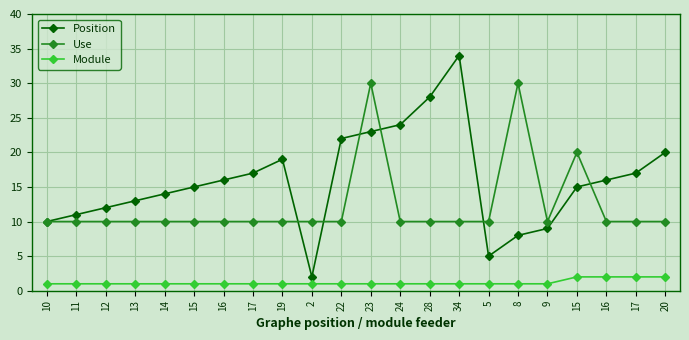

Which series has the widest spread of values?

Position